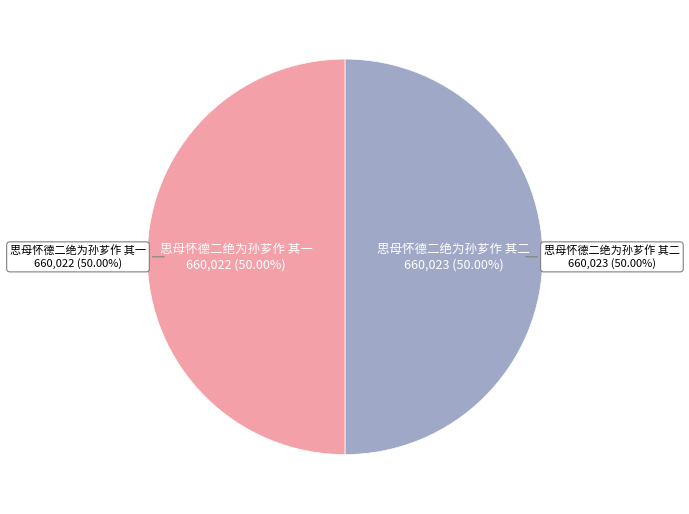

Count the number of slices in the pie.

2